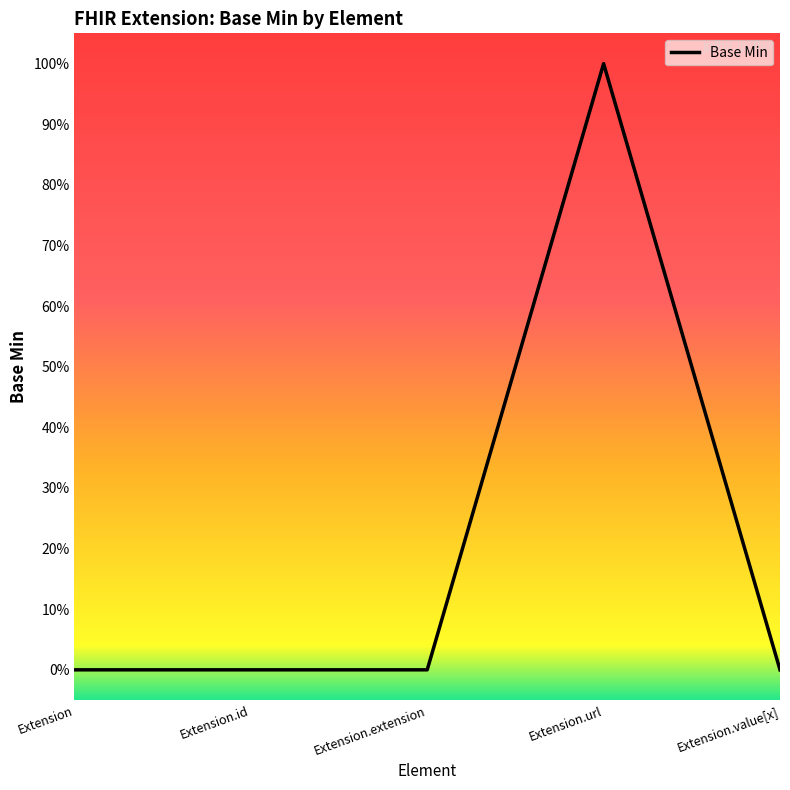

Rank the categories by value from lowest to highest.

Extension, Extension.id, Extension.extension, Extension.value[x], Extension.url